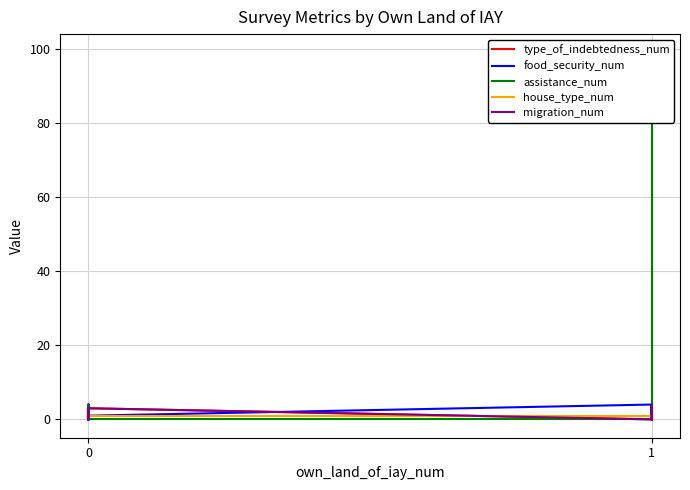

Does the chart have visible grid lines?

Yes